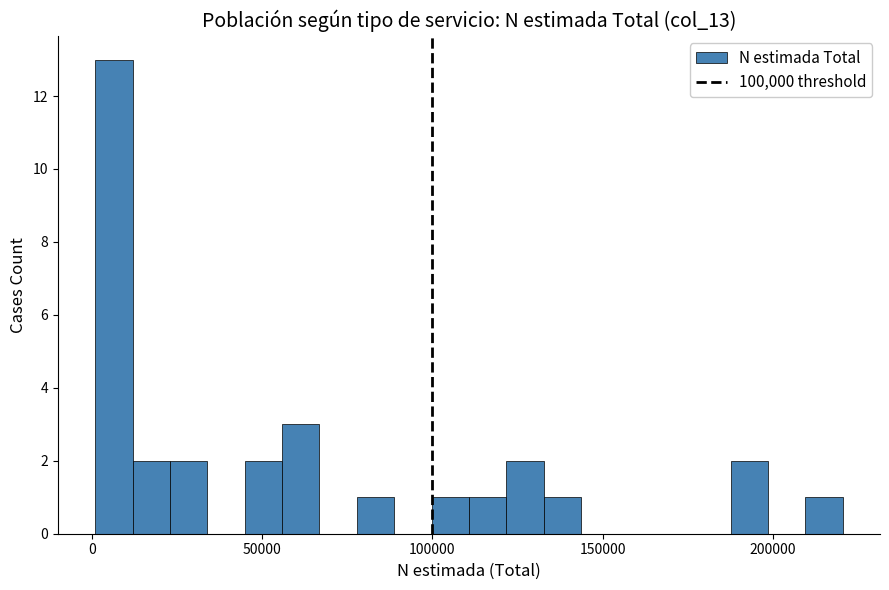

Around what value on the x-axis is the tallest bar? Give the approximate position of its centre, as read against the axis.

5000